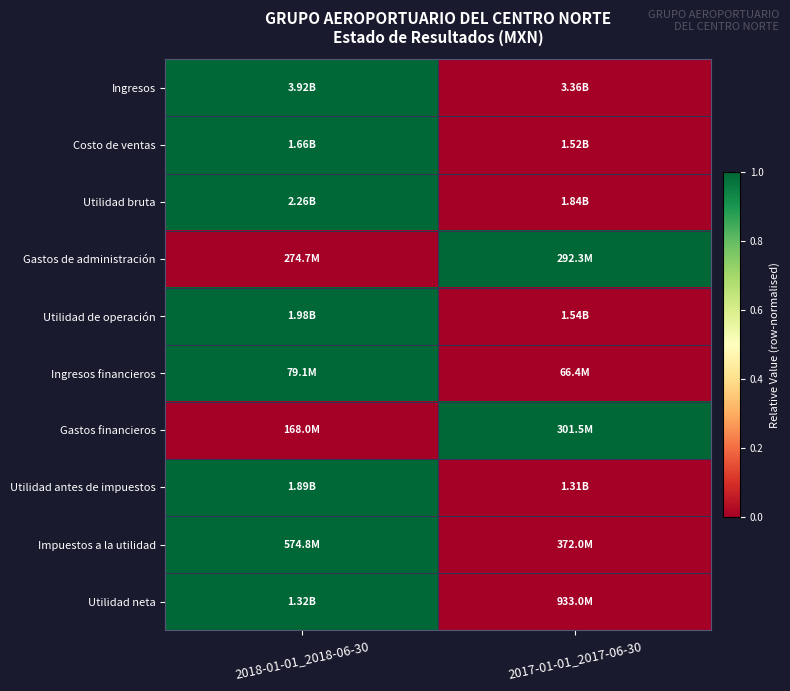

Which series changed the most between 2018-01-01_2018-06-30 and 2017-01-01_2017-06-30?

Ingresos